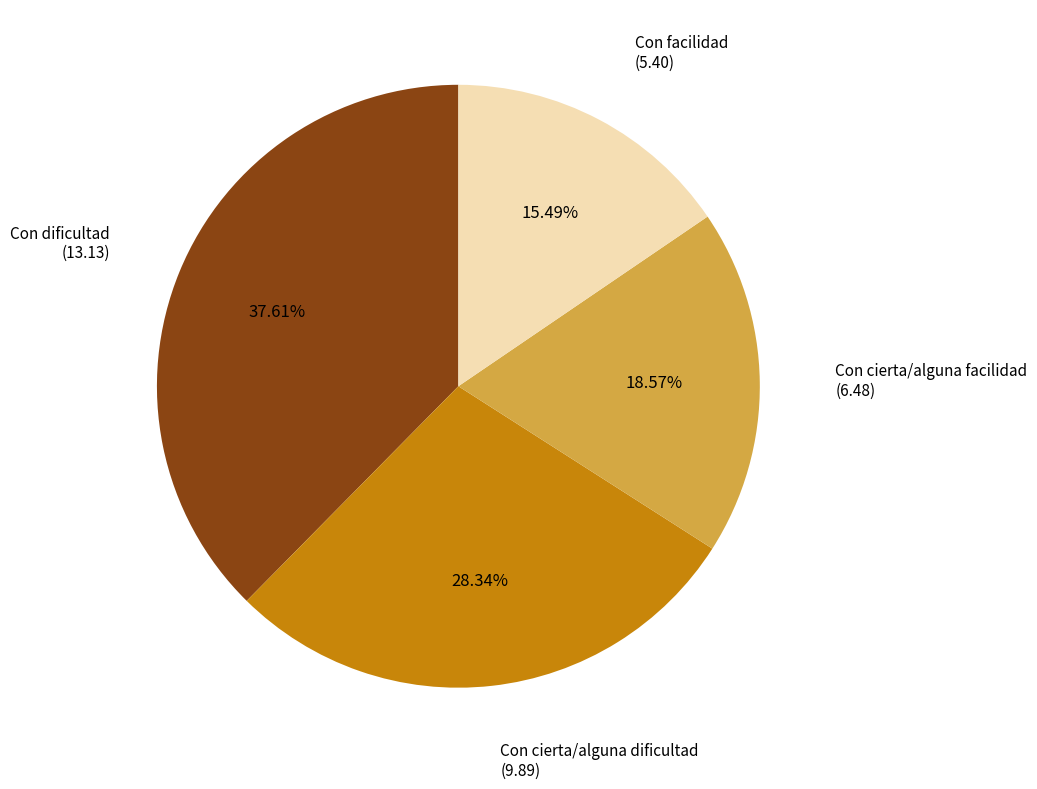

Approximately how many times larger is the value at Con facilidad compared to Con cierta/alguna dificultad?

0.5